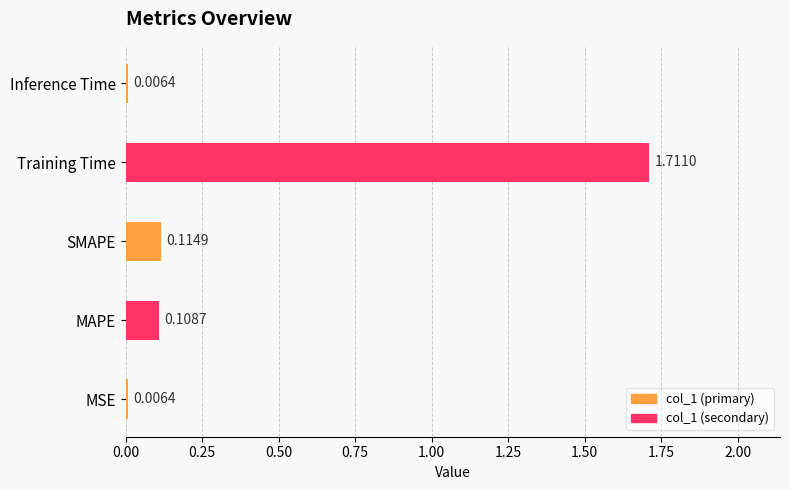

List the labels in order of value, largest first.

Training Time, SMAPE, MAPE, MSE, Inference Time